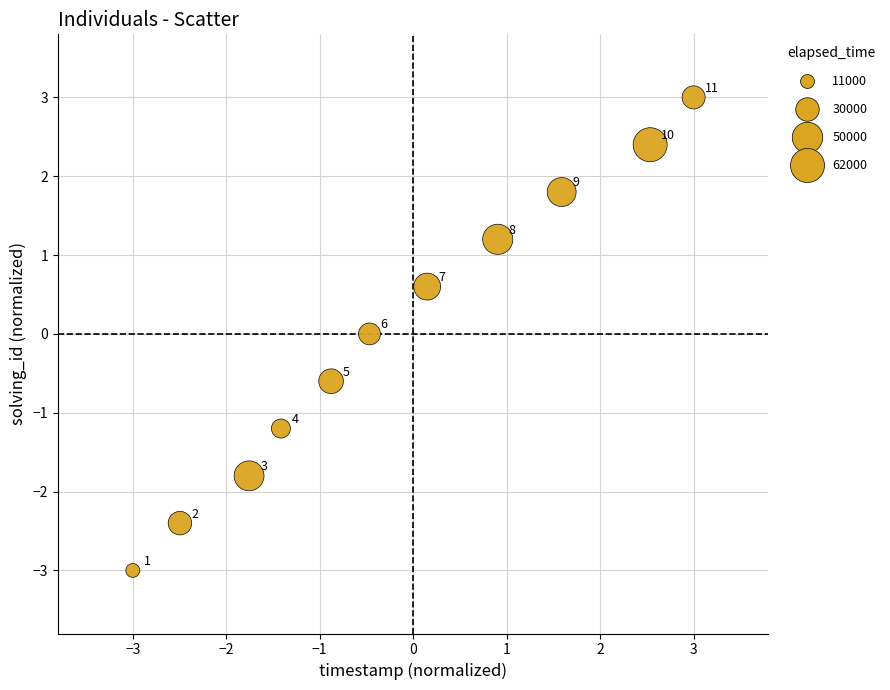

What is the range of X values (max minus min)?

6.0